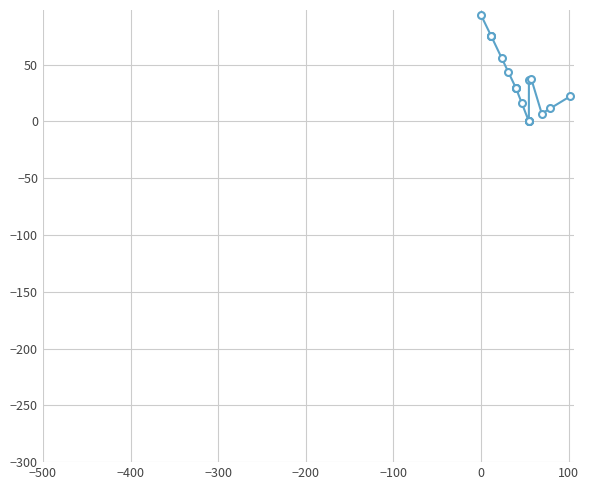

How many interior local peaks (higher than both neighbors) does the data have?

1